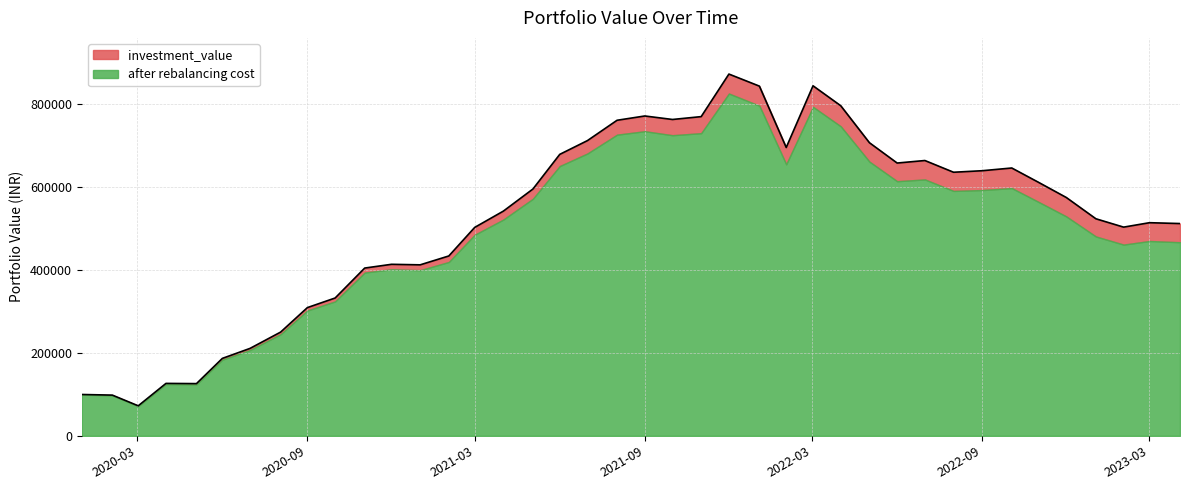

Reading right to left, extract all data points from this chart.

511666.2	513722.5	503051.5	523188.7	574466.1	610964.2	645573.1	639006.8	635331.2	663604.3	657527.7	706526.3	795593.9	843693.8	695000.4	842870.1	871978.9	769400.7	762530.7	770949.8	760610.7	711671.5	678427.8	594959.2	541634.9	502391.7	433544.1	412154.4	413428.8	404387.9	332207.2	309098.3	250023.2	210805.0	186670.9	125864.9	126367.0	72365.2	98152.5	99650.8